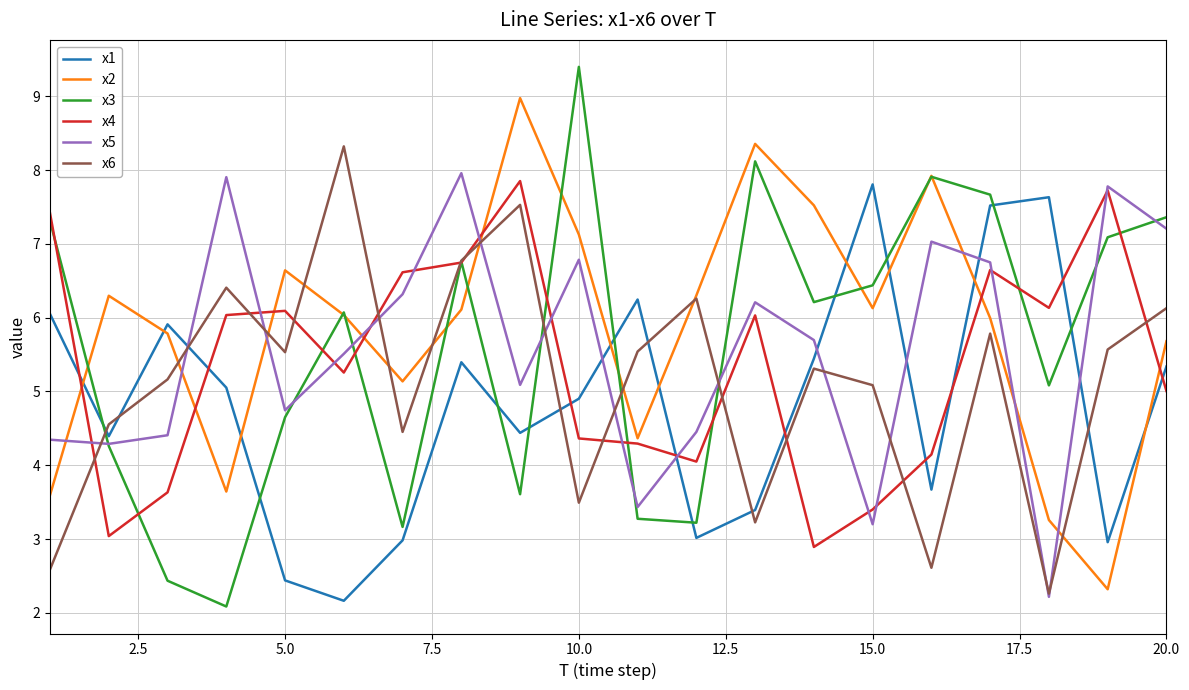

True or false: x2 and x5 cross at least once.

True